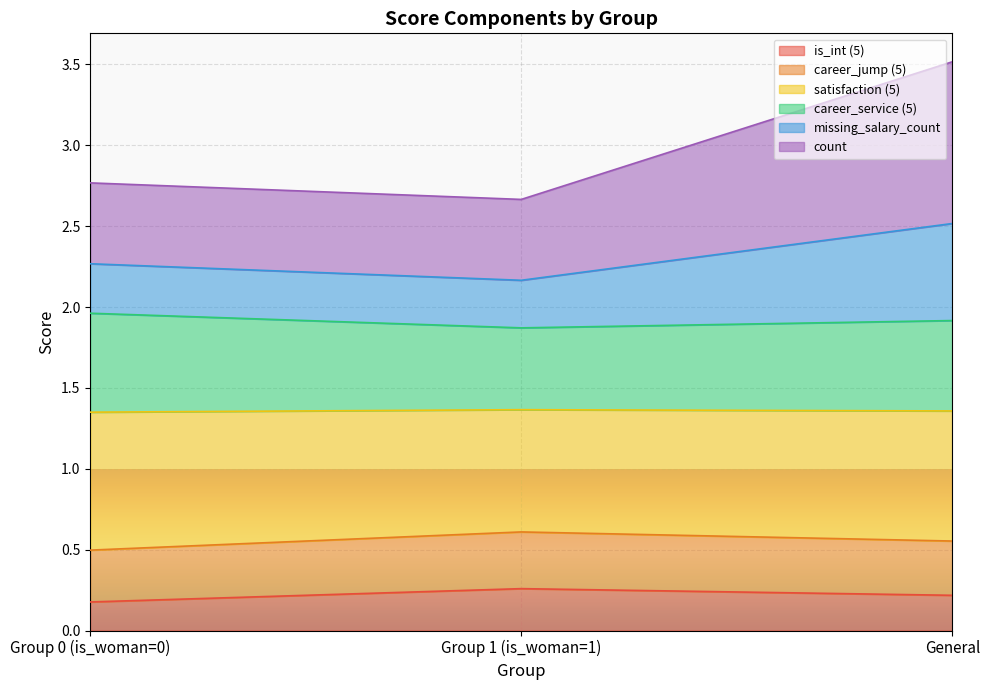

Which series has the largest total across all categories?

satisfaction (5)